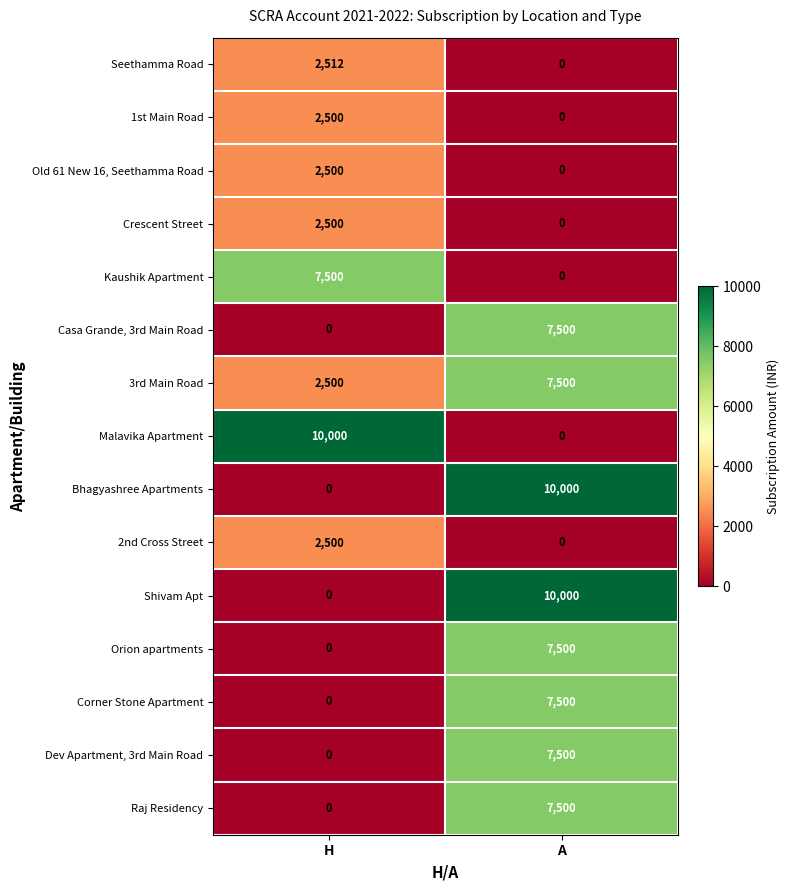

At which label is Casa Grande, 3rd Main Road closest to 3750?

H